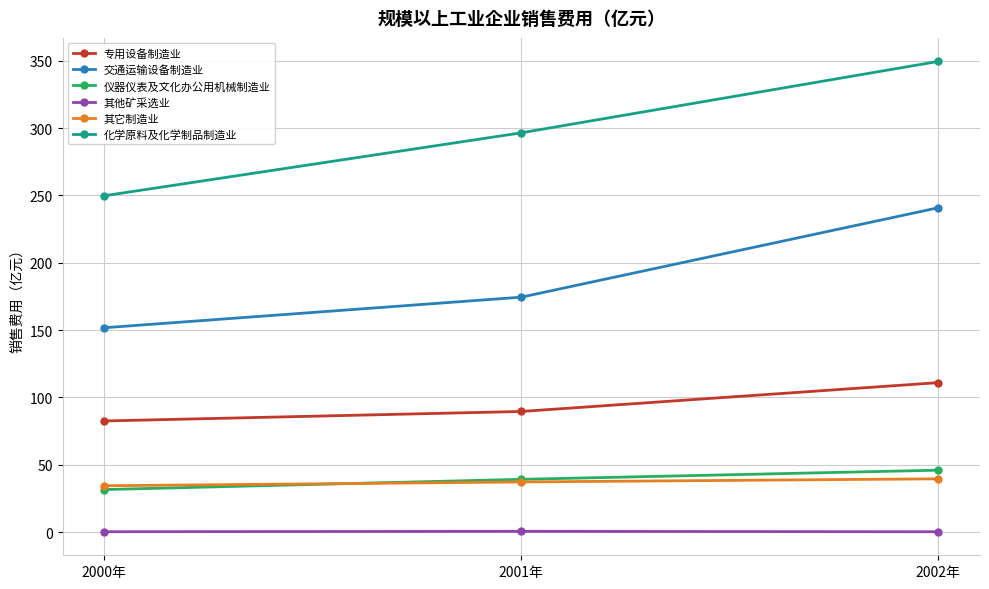

At which category is the sum across all series the highest?

2002年